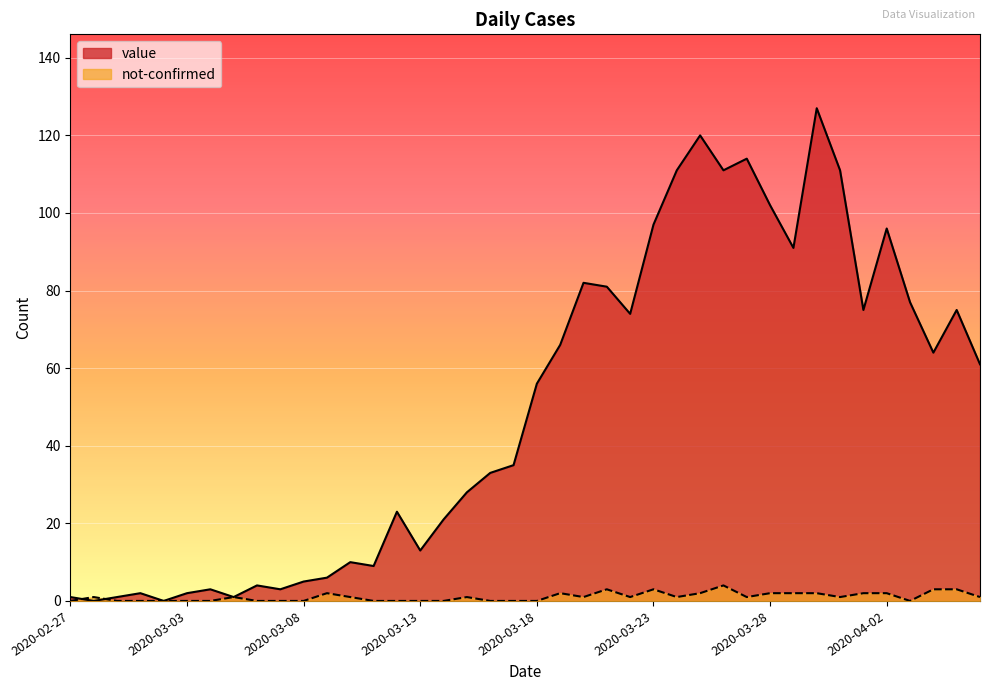

What is the total value across all series at 2020-04-03?

77